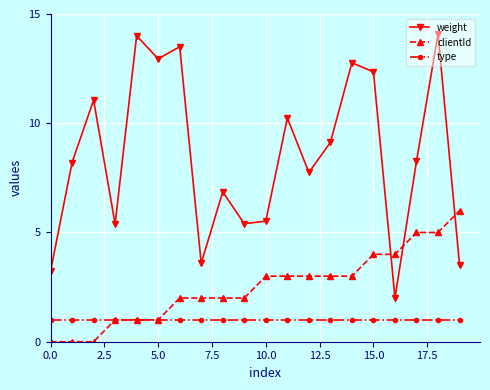

Does the chart have visible grid lines?

Yes